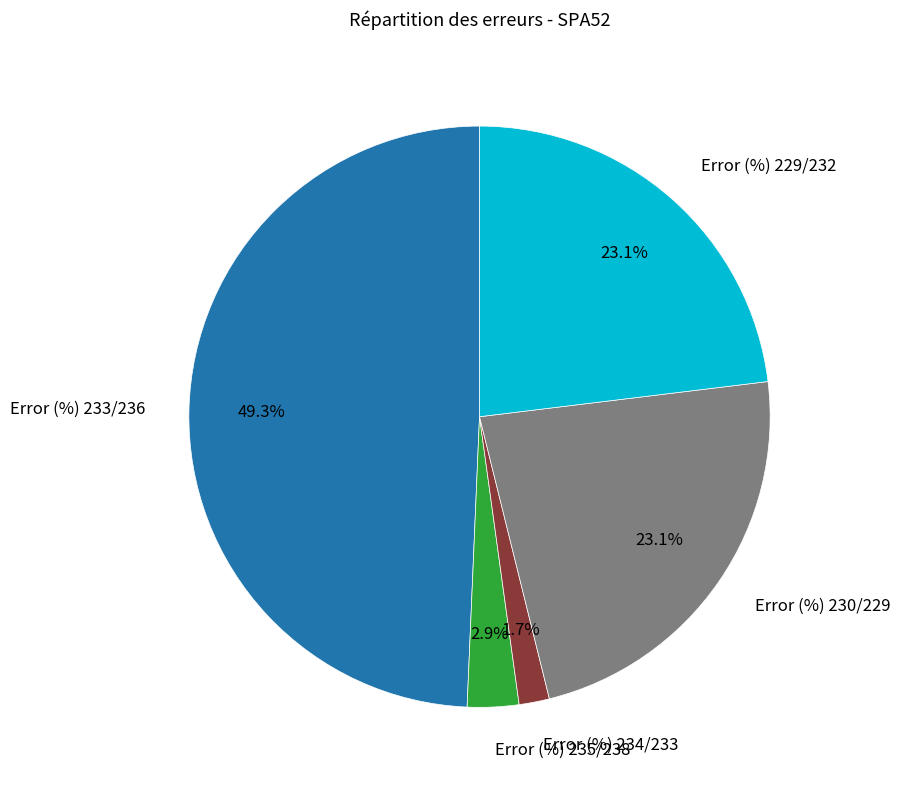

Is there a majority slice in this chart?

No